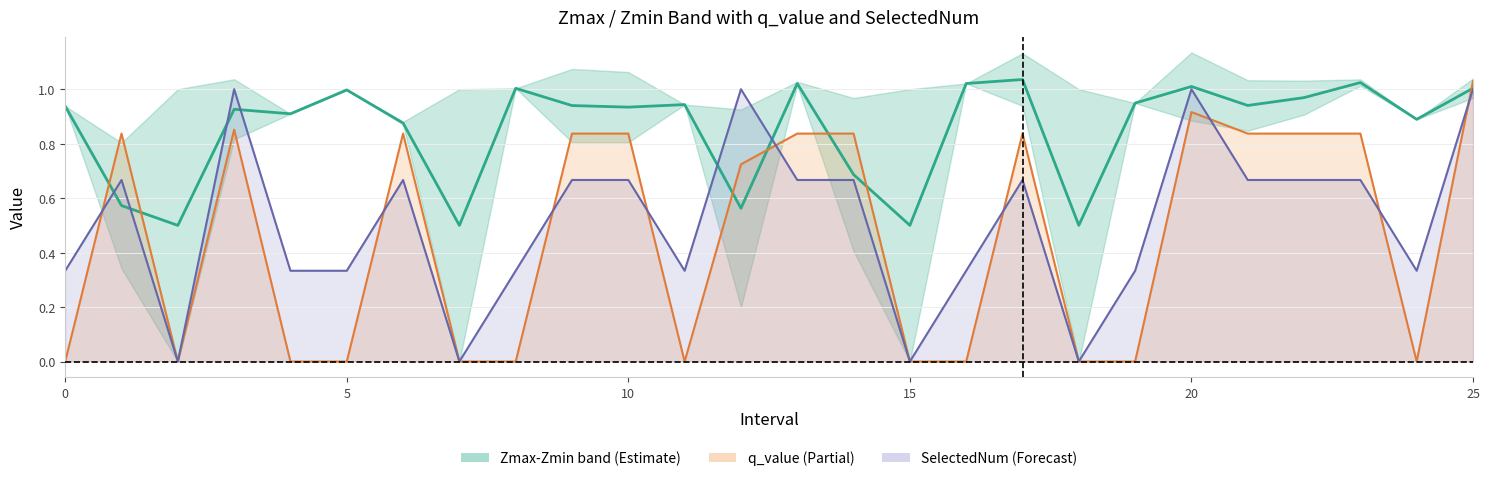

At how many categories does at least one series exceed 1?

7